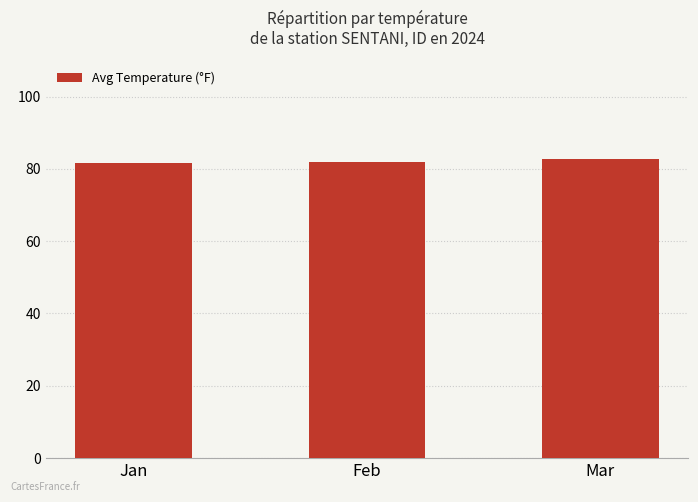

What is the ratio of the value at Mar to the value at Jan?

1.0